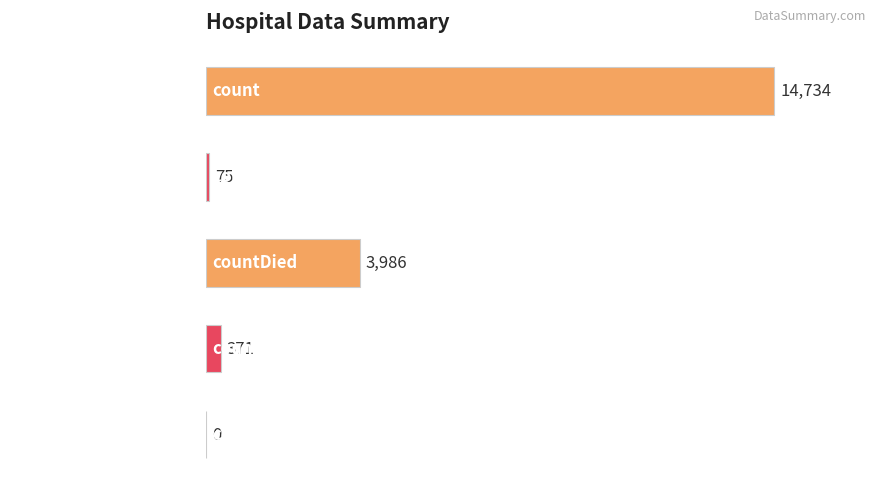

What is the sum of the values at countCurrentSuspected and countDistinctHospno?

446